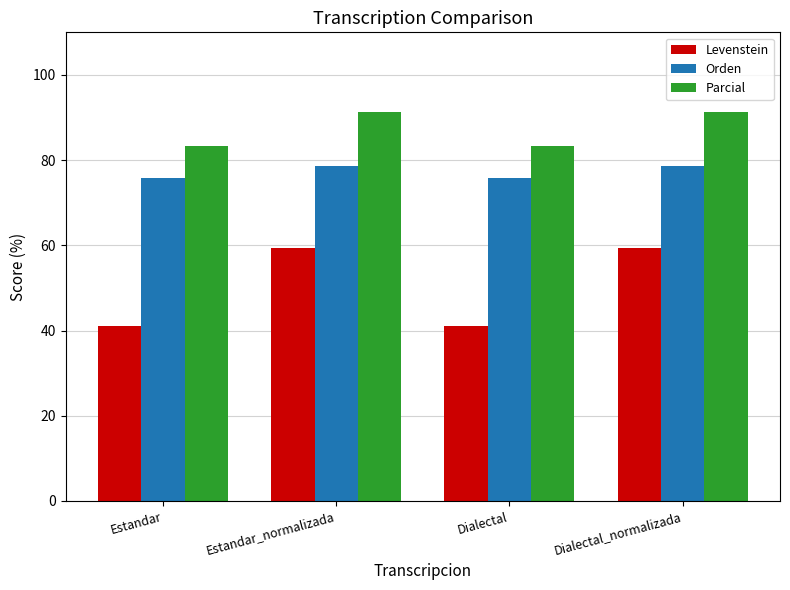

Reading right to left, extract all data points from this chart.

Levenstein: 59.5	41.2	59.5	41.2
Orden: 78.6	75.9	78.6	75.9
Parcial: 91.3	83.3	91.3	83.3